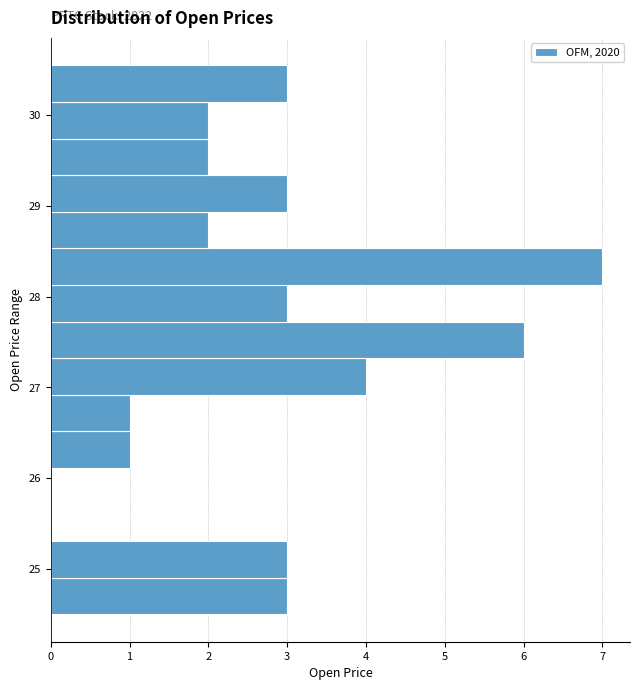

Which range on the y-axis has the longest bar?

28.1 to 28.5